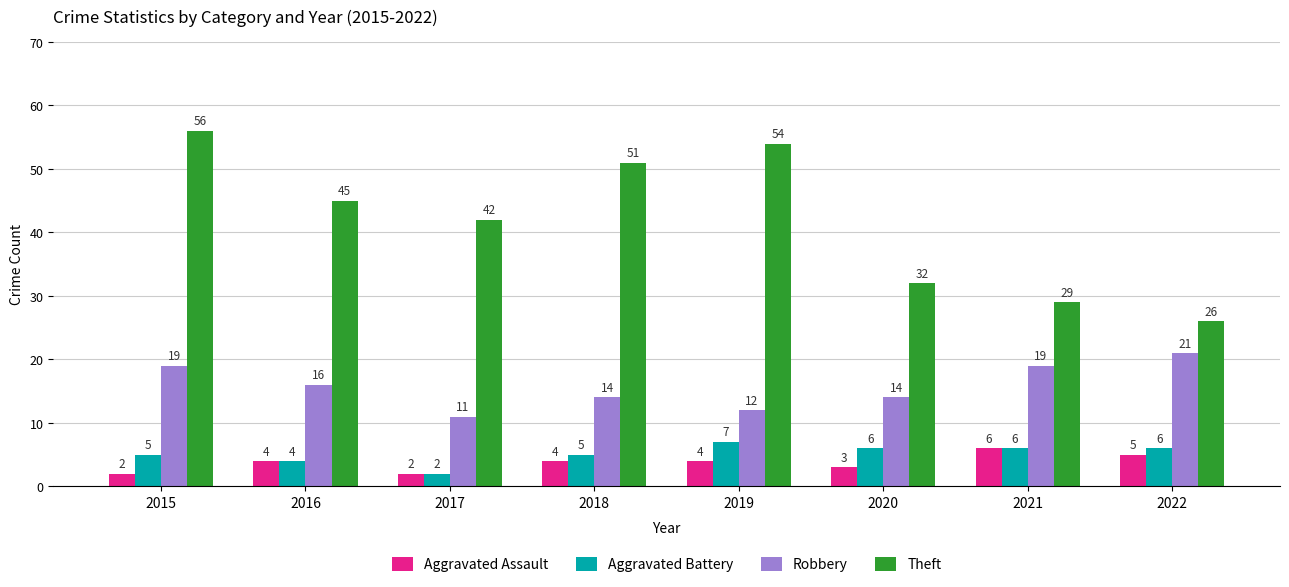

Reading right to left, transcribe all the data shown in this chart.

Aggravated Assault: 5	6	3	4	4	2	4	2
Aggravated Battery: 6	6	6	7	5	2	4	5
Robbery: 21	19	14	12	14	11	16	19
Theft: 26	29	32	54	51	42	45	56